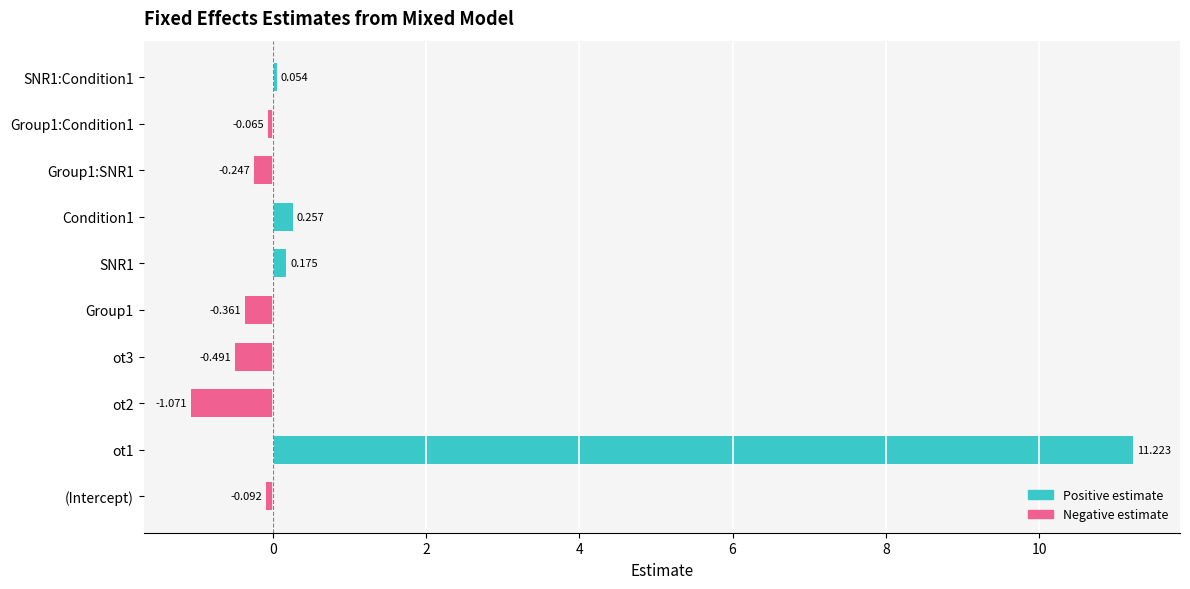

Between Group1:SNR1 and (Intercept), which is larger?

(Intercept)